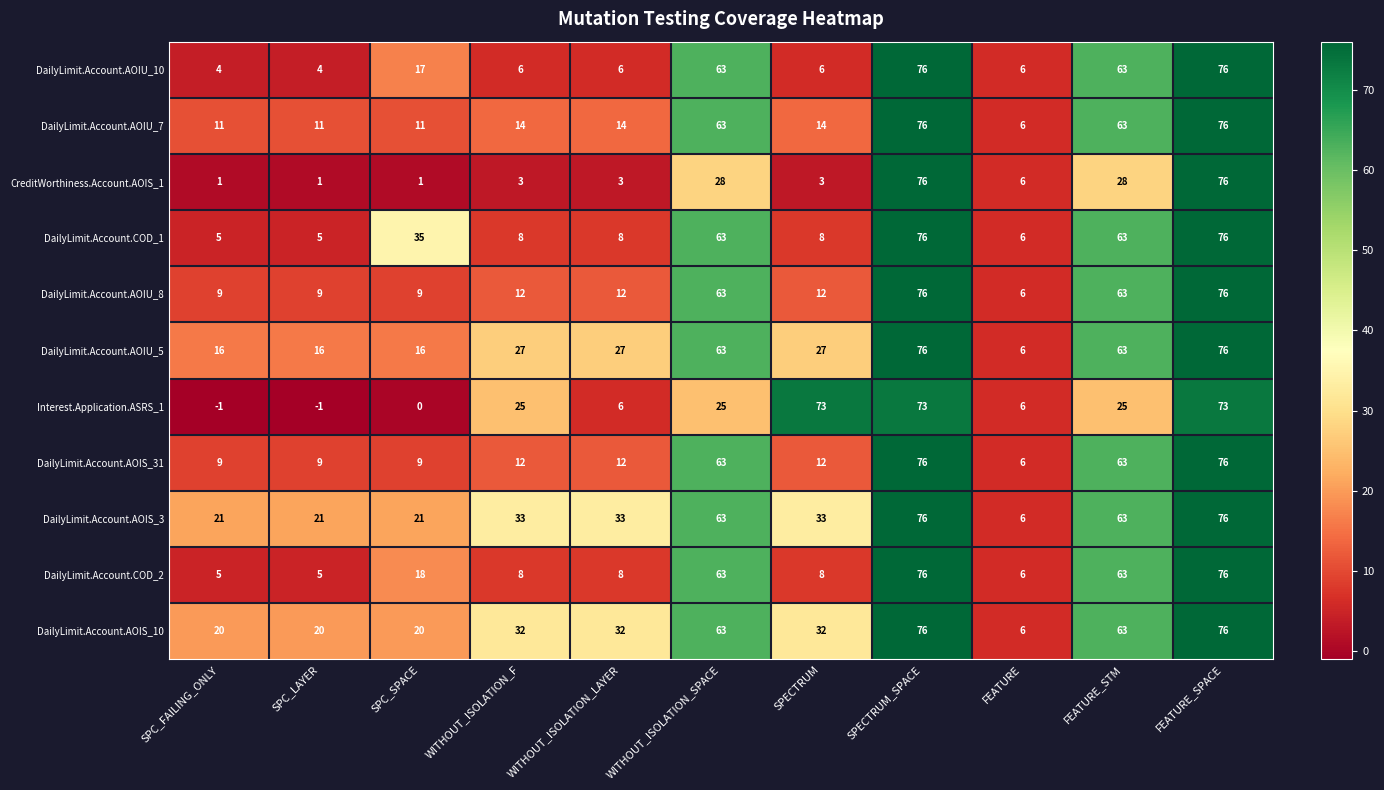

What is the maximum value for DailyLimit.Account.AOIU_7?

76